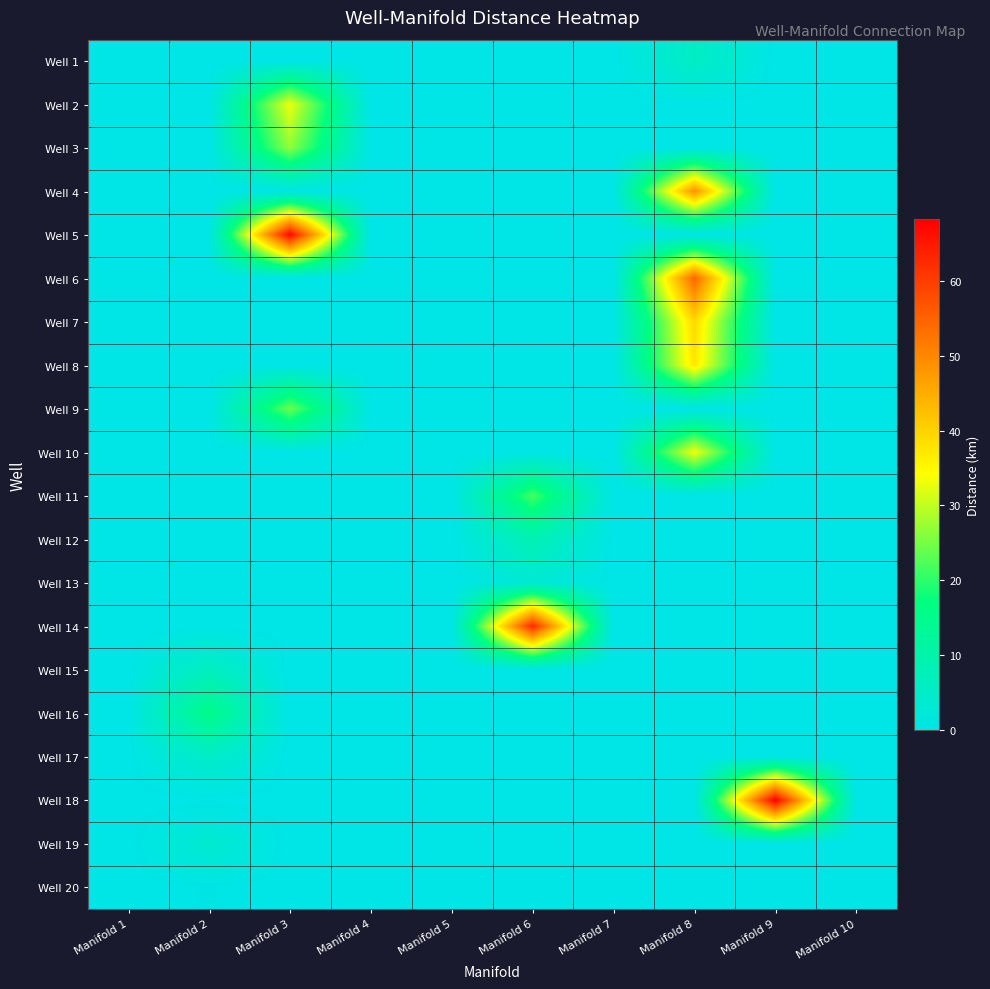

Reading left to right, what are all the values shown in this chart?

Well 1: Manifold 1=0.0	Manifold 2=0.0	Manifold 3=0.0	Manifold 4=0.0	Manifold 5=0.0	Manifold 6=0.0	Manifold 7=0.0	Manifold 8=5.8	Manifold 9=0.0	Manifold 10=0.0
Well 2: Manifold 1=0.0	Manifold 2=0.0	Manifold 3=32.9	Manifold 4=0.0	Manifold 5=0.0	Manifold 6=0.0	Manifold 7=0.0	Manifold 8=0.0	Manifold 9=0.0	Manifold 10=0.0
Well 3: Manifold 1=0.0	Manifold 2=0.0	Manifold 3=26.7	Manifold 4=0.0	Manifold 5=0.0	Manifold 6=0.0	Manifold 7=0.0	Manifold 8=0.0	Manifold 9=0.0	Manifold 10=0.0
Well 4: Manifold 1=0.0	Manifold 2=0.0	Manifold 3=0.0	Manifold 4=0.0	Manifold 5=0.0	Manifold 6=0.0	Manifold 7=0.0	Manifold 8=48.7	Manifold 9=0.0	Manifold 10=0.0
Well 5: Manifold 1=0.0	Manifold 2=0.0	Manifold 3=67.1	Manifold 4=0.0	Manifold 5=0.0	Manifold 6=0.0	Manifold 7=0.0	Manifold 8=0.0	Manifold 9=0.0	Manifold 10=0.0
Well 6: Manifold 1=0.0	Manifold 2=0.0	Manifold 3=0.0	Manifold 4=0.0	Manifold 5=0.0	Manifold 6=0.0	Manifold 7=0.0	Manifold 8=54.6	Manifold 9=0.0	Manifold 10=0.0
Well 7: Manifold 1=0.0	Manifold 2=0.0	Manifold 3=0.0	Manifold 4=0.0	Manifold 5=0.0	Manifold 6=0.0	Manifold 7=0.0	Manifold 8=39.2	Manifold 9=0.0	Manifold 10=0.0
Well 8: Manifold 1=0.0	Manifold 2=0.0	Manifold 3=0.0	Manifold 4=0.0	Manifold 5=0.0	Manifold 6=0.0	Manifold 7=0.0	Manifold 8=37.3	Manifold 9=0.0	Manifold 10=0.0
Well 9: Manifold 1=0.0	Manifold 2=0.0	Manifold 3=24.1	Manifold 4=0.0	Manifold 5=0.0	Manifold 6=0.0	Manifold 7=0.0	Manifold 8=0.0	Manifold 9=0.0	Manifold 10=0.0
Well 10: Manifold 1=0.0	Manifold 2=0.0	Manifold 3=0.0	Manifold 4=0.0	Manifold 5=0.0	Manifold 6=0.0	Manifold 7=0.0	Manifold 8=33.5	Manifold 9=0.0	Manifold 10=0.0
Well 11: Manifold 1=0.0	Manifold 2=0.0	Manifold 3=0.0	Manifold 4=0.0	Manifold 5=0.0	Manifold 6=21.7	Manifold 7=0.0	Manifold 8=0.0	Manifold 9=0.0	Manifold 10=0.0
Well 12: Manifold 1=0.0	Manifold 2=0.0	Manifold 3=0.0	Manifold 4=0.0	Manifold 5=0.0	Manifold 6=8.4	Manifold 7=0.0	Manifold 8=0.0	Manifold 9=0.0	Manifold 10=0.0
Well 13: Manifold 1=0.0	Manifold 2=0.0	Manifold 3=0.0	Manifold 4=0.0	Manifold 5=0.0	Manifold 6=2.9	Manifold 7=0.0	Manifold 8=0.0	Manifold 9=0.0	Manifold 10=0.0
Well 14: Manifold 1=0.0	Manifold 2=0.0	Manifold 3=0.0	Manifold 4=0.0	Manifold 5=0.0	Manifold 6=62.8	Manifold 7=0.0	Manifold 8=0.0	Manifold 9=0.0	Manifold 10=0.0
Well 15: Manifold 1=0.0	Manifold 2=6.5	Manifold 3=0.0	Manifold 4=0.0	Manifold 5=0.0	Manifold 6=0.0	Manifold 7=0.0	Manifold 8=0.0	Manifold 9=0.0	Manifold 10=0.0
Well 16: Manifold 1=0.0	Manifold 2=15.5	Manifold 3=0.0	Manifold 4=0.0	Manifold 5=0.0	Manifold 6=0.0	Manifold 7=0.0	Manifold 8=0.0	Manifold 9=0.0	Manifold 10=0.0
Well 17: Manifold 1=0.0	Manifold 2=5.0	Manifold 3=0.0	Manifold 4=0.0	Manifold 5=0.0	Manifold 6=0.0	Manifold 7=0.0	Manifold 8=0.0	Manifold 9=0.0	Manifold 10=0.0
Well 18: Manifold 1=0.0	Manifold 2=0.0	Manifold 3=0.0	Manifold 4=0.0	Manifold 5=0.0	Manifold 6=0.0	Manifold 7=0.0	Manifold 8=0.0	Manifold 9=68.3	Manifold 10=0.0
Well 19: Manifold 1=0.0	Manifold 2=3.6	Manifold 3=0.0	Manifold 4=0.0	Manifold 5=0.0	Manifold 6=0.0	Manifold 7=0.0	Manifold 8=0.0	Manifold 9=0.0	Manifold 10=0.0
Well 20: Manifold 1=0.0	Manifold 2=0.3	Manifold 3=0.0	Manifold 4=0.0	Manifold 5=0.0	Manifold 6=0.0	Manifold 7=0.0	Manifold 8=0.0	Manifold 9=0.0	Manifold 10=0.0